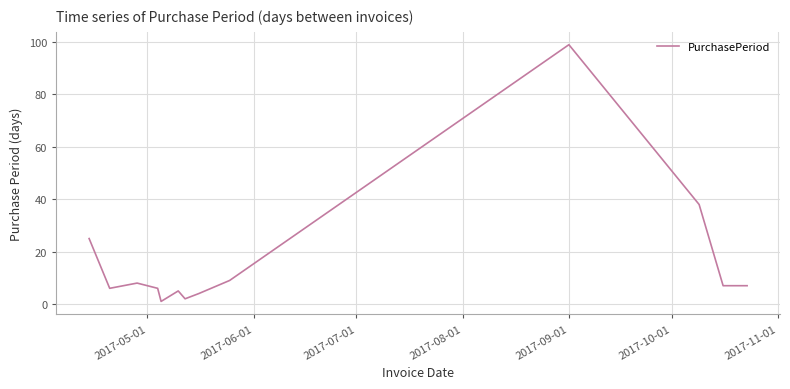

What is the difference between the maximum and minimum values?

98